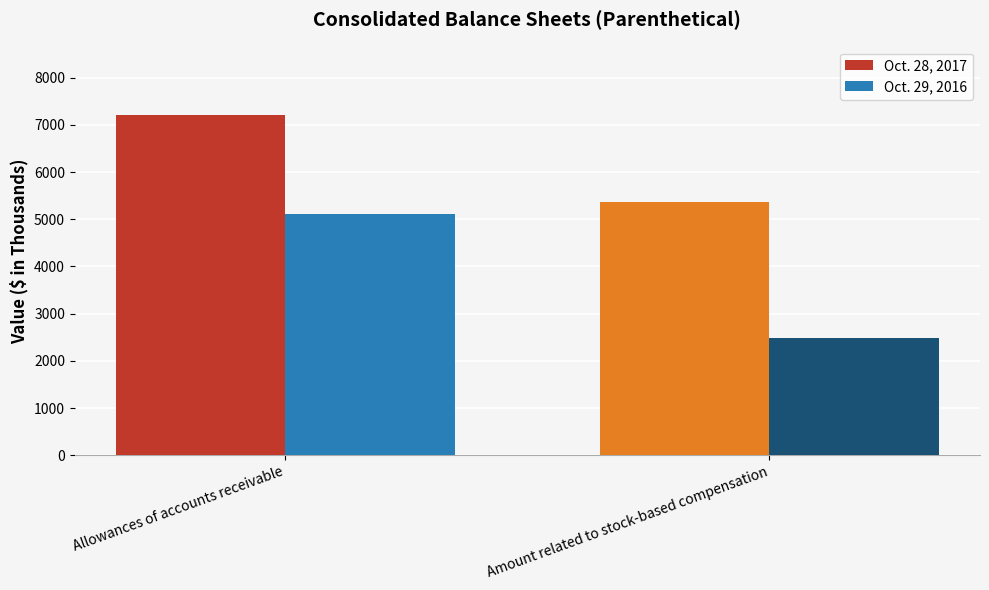

Does the chart contain stacked bars?

No